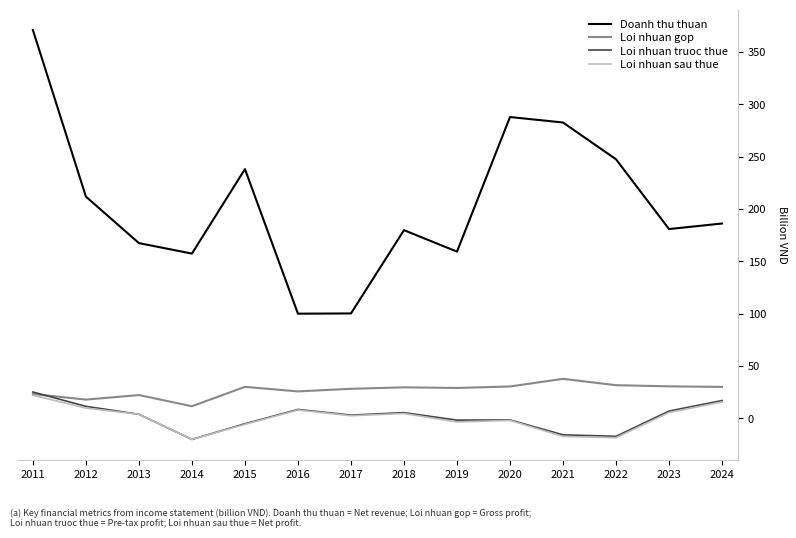

What is the approximate value of Loi nhuan gop at 2015?

30.0